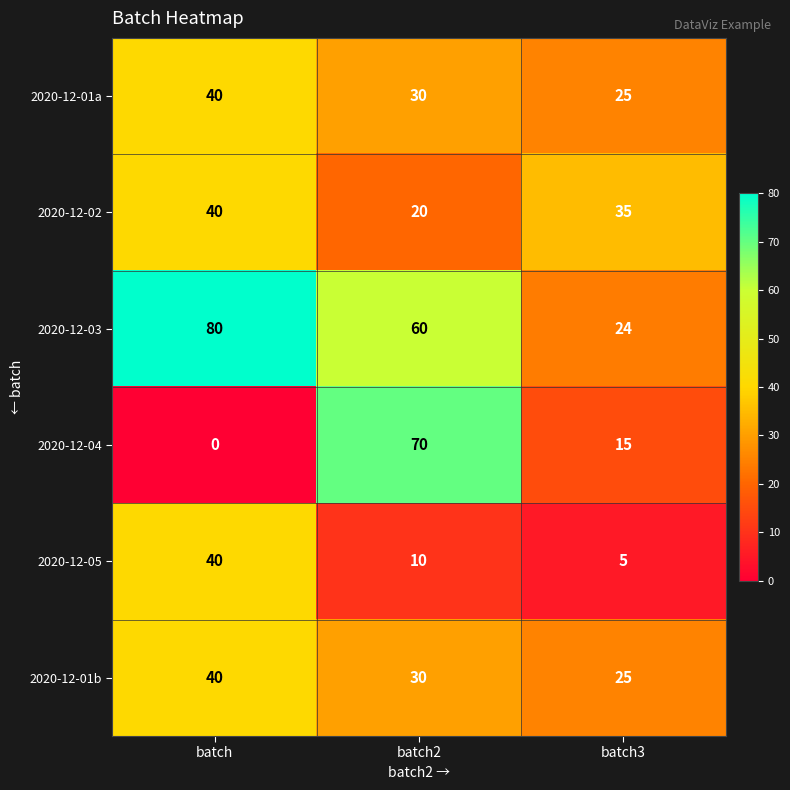

How many series are shown in this chart?

6